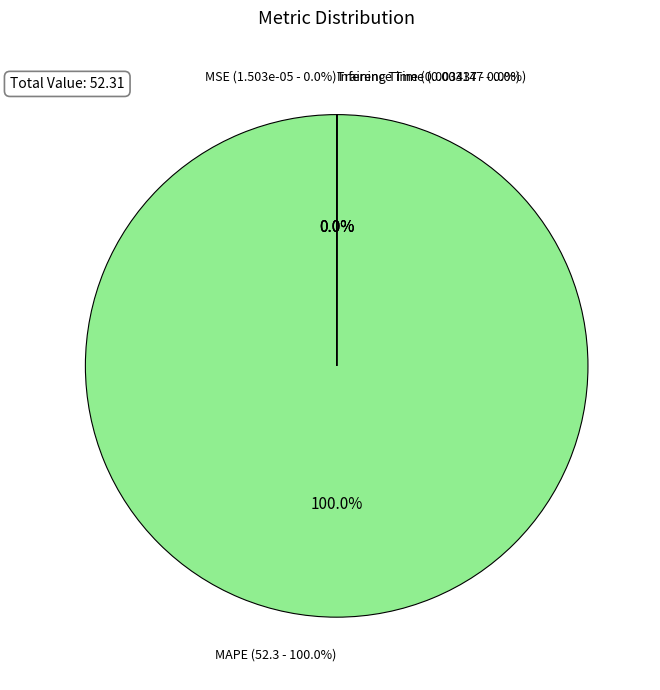

What is the largest slice in the pie chart?

MAPE